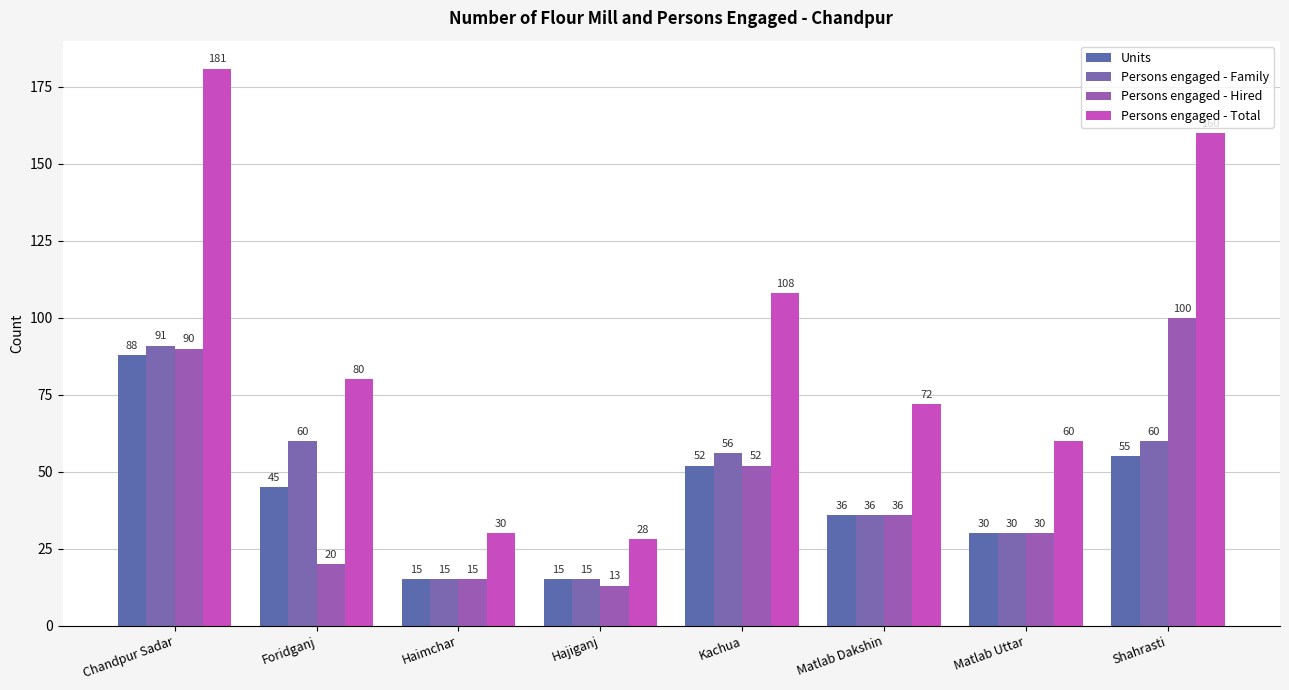

What is the label of the 2nd bar from the left?

Foridganj